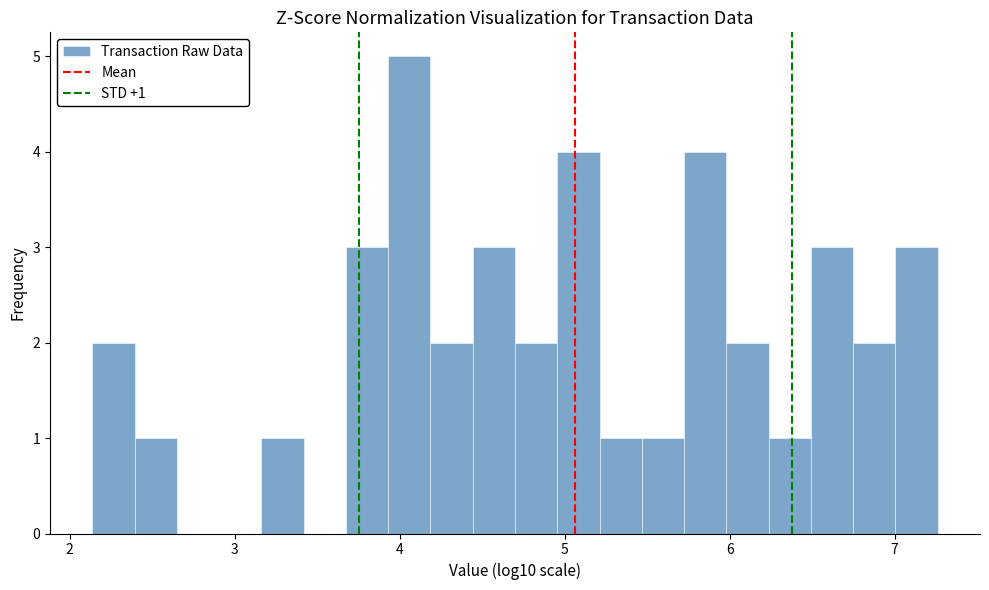

Around what value on the x-axis is the tallest bar? Give the approximate position of its centre, as read against the axis.

4.1